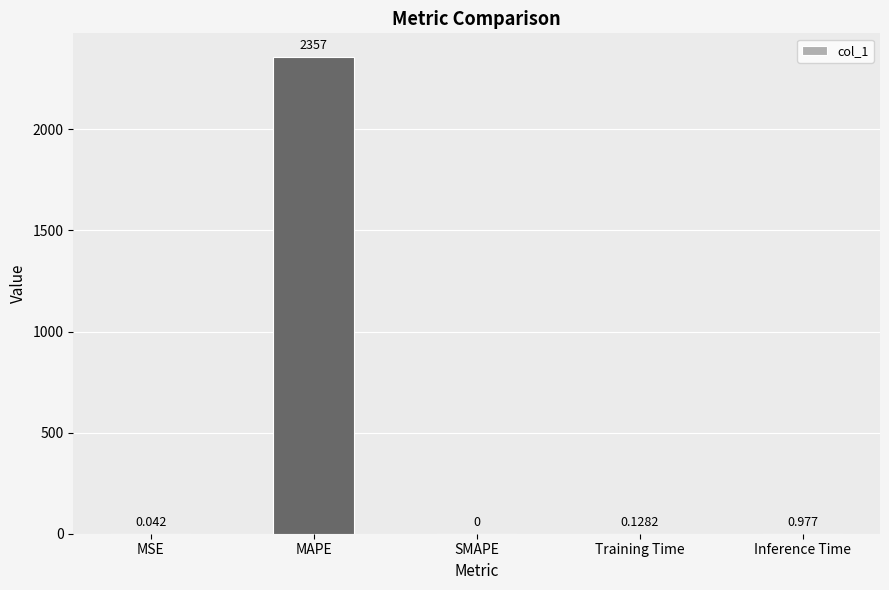

What is the maximum value shown in the chart?

2356.8